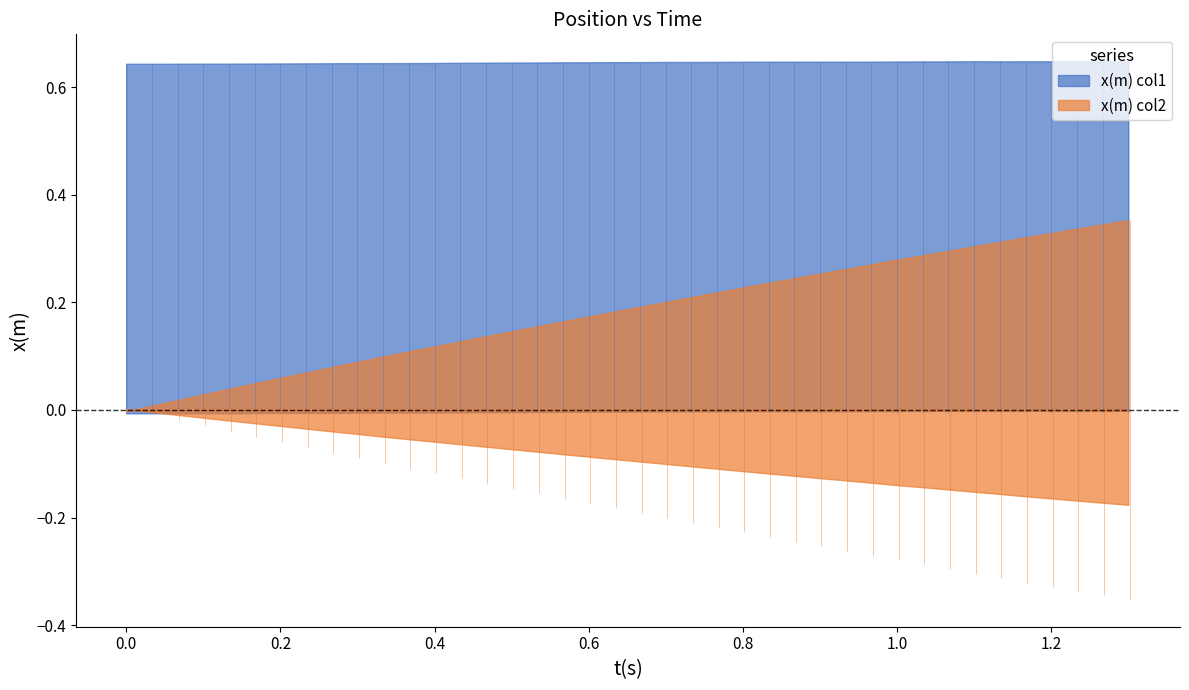

Which series has the largest total across all categories?

x(m) col1